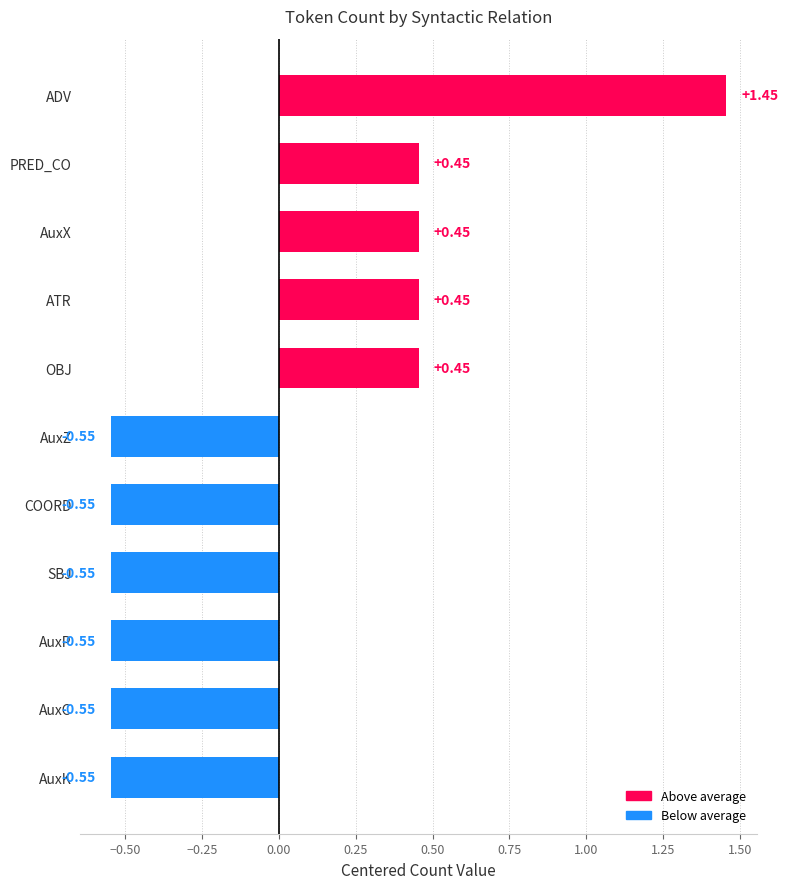

Which category has the highest value across all series?

ADV